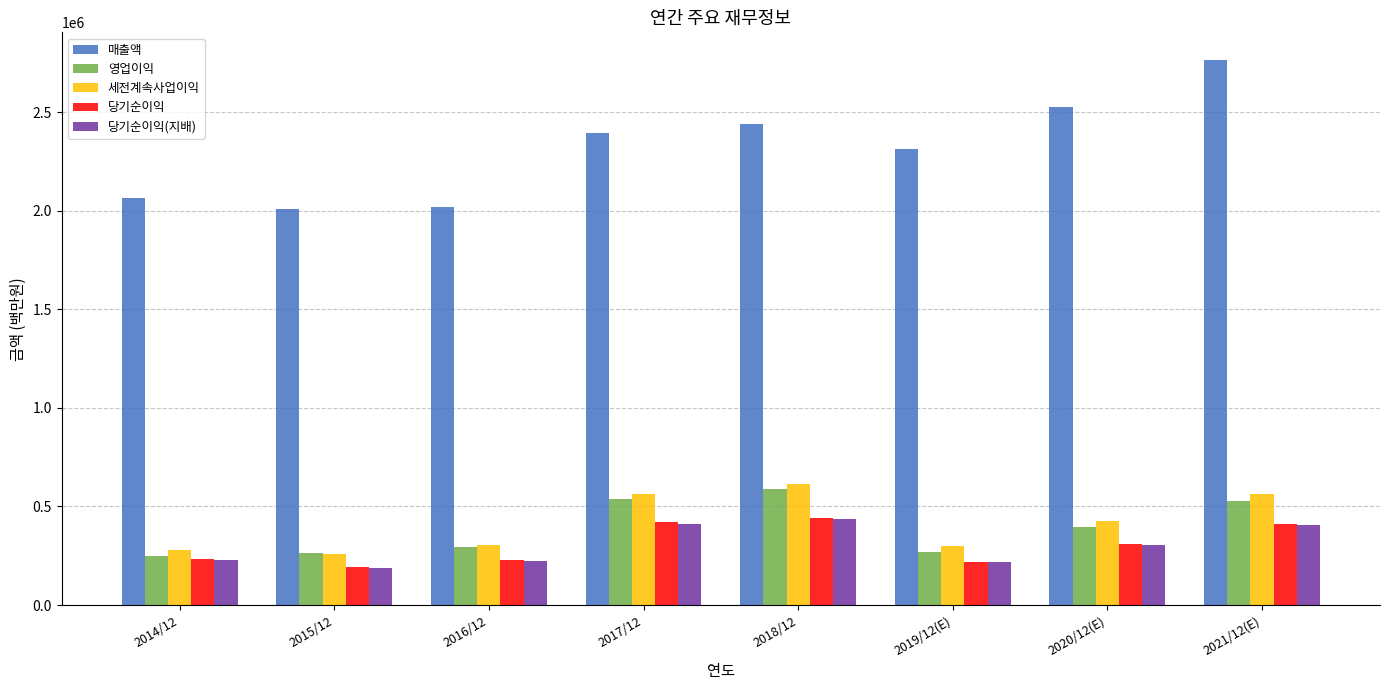

How many bars are there in each group?

5